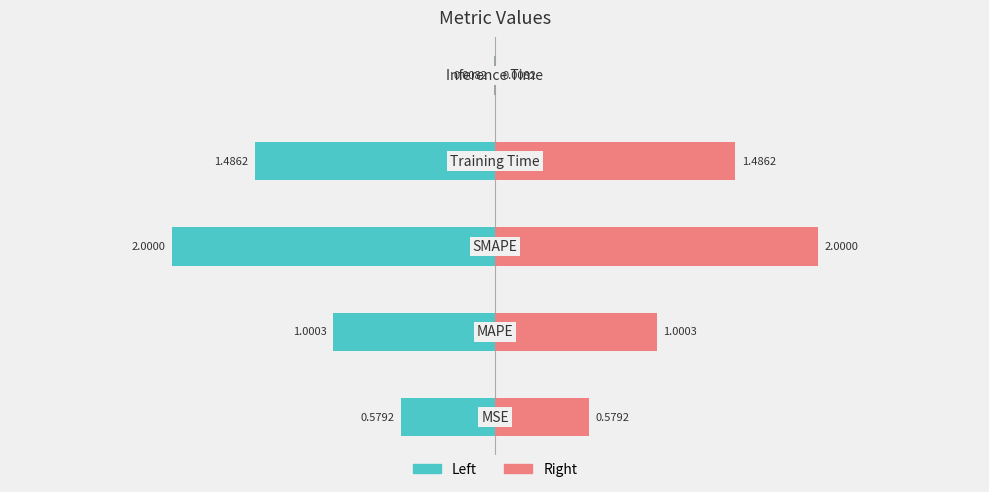

Does the chart contain stacked bars?

No